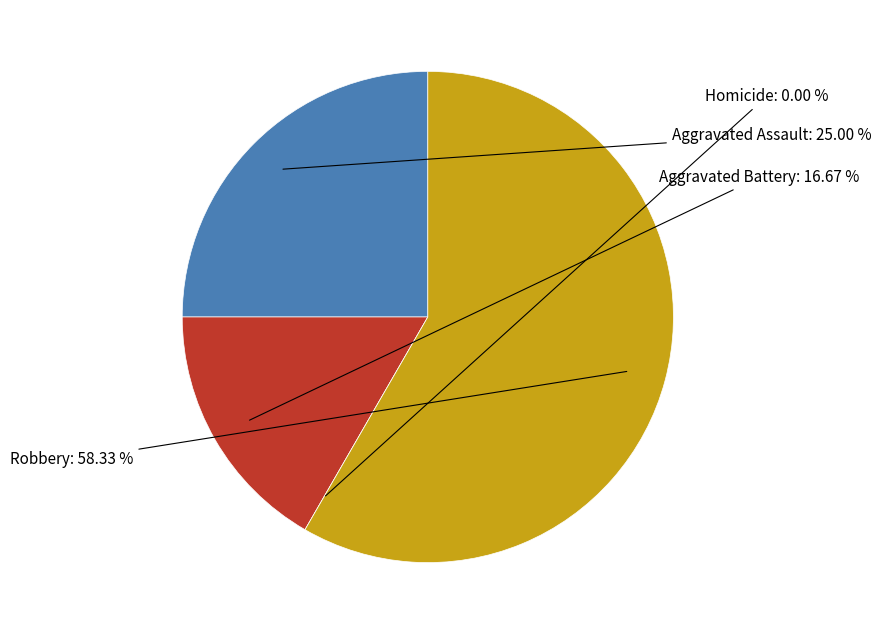

Combined, what portion of the pie is Aggravated Battery and Aggravated Assault?

41.7%